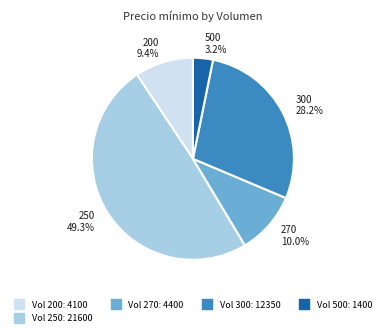

Is there a majority slice in this chart?

No